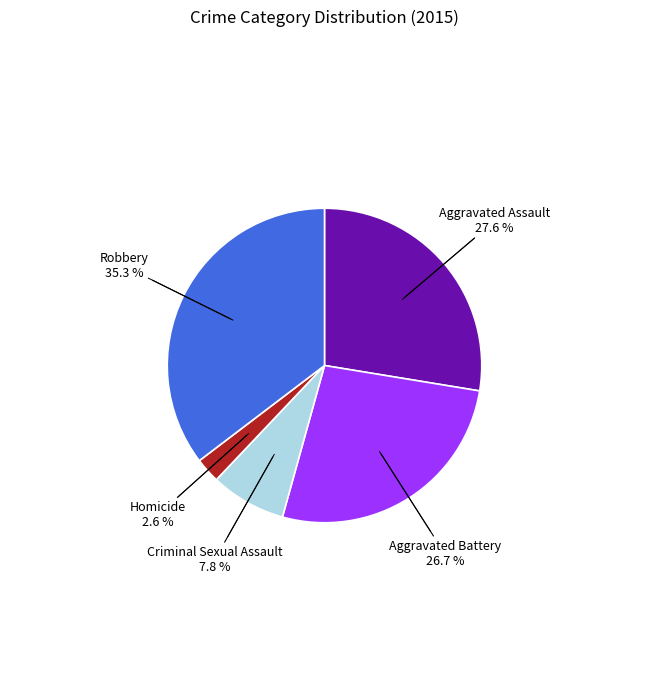

Is there a majority slice in this chart?

No